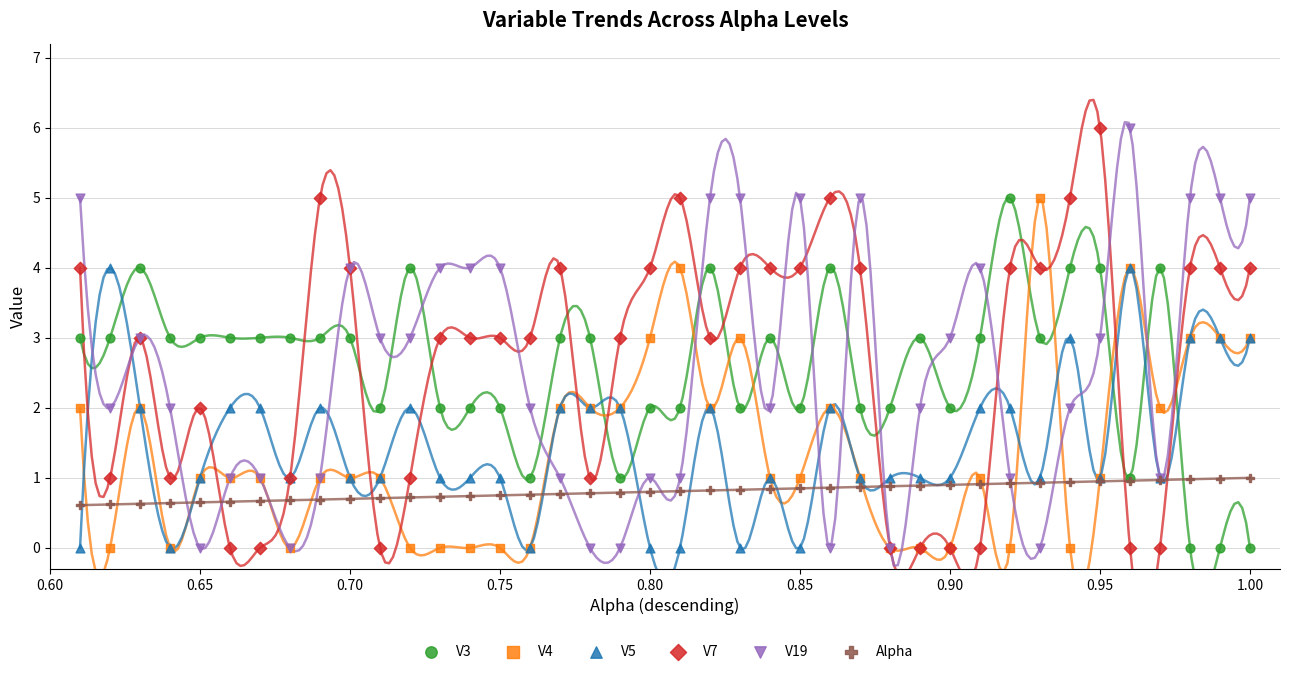

Which series has the widest spread of Y values?

V7